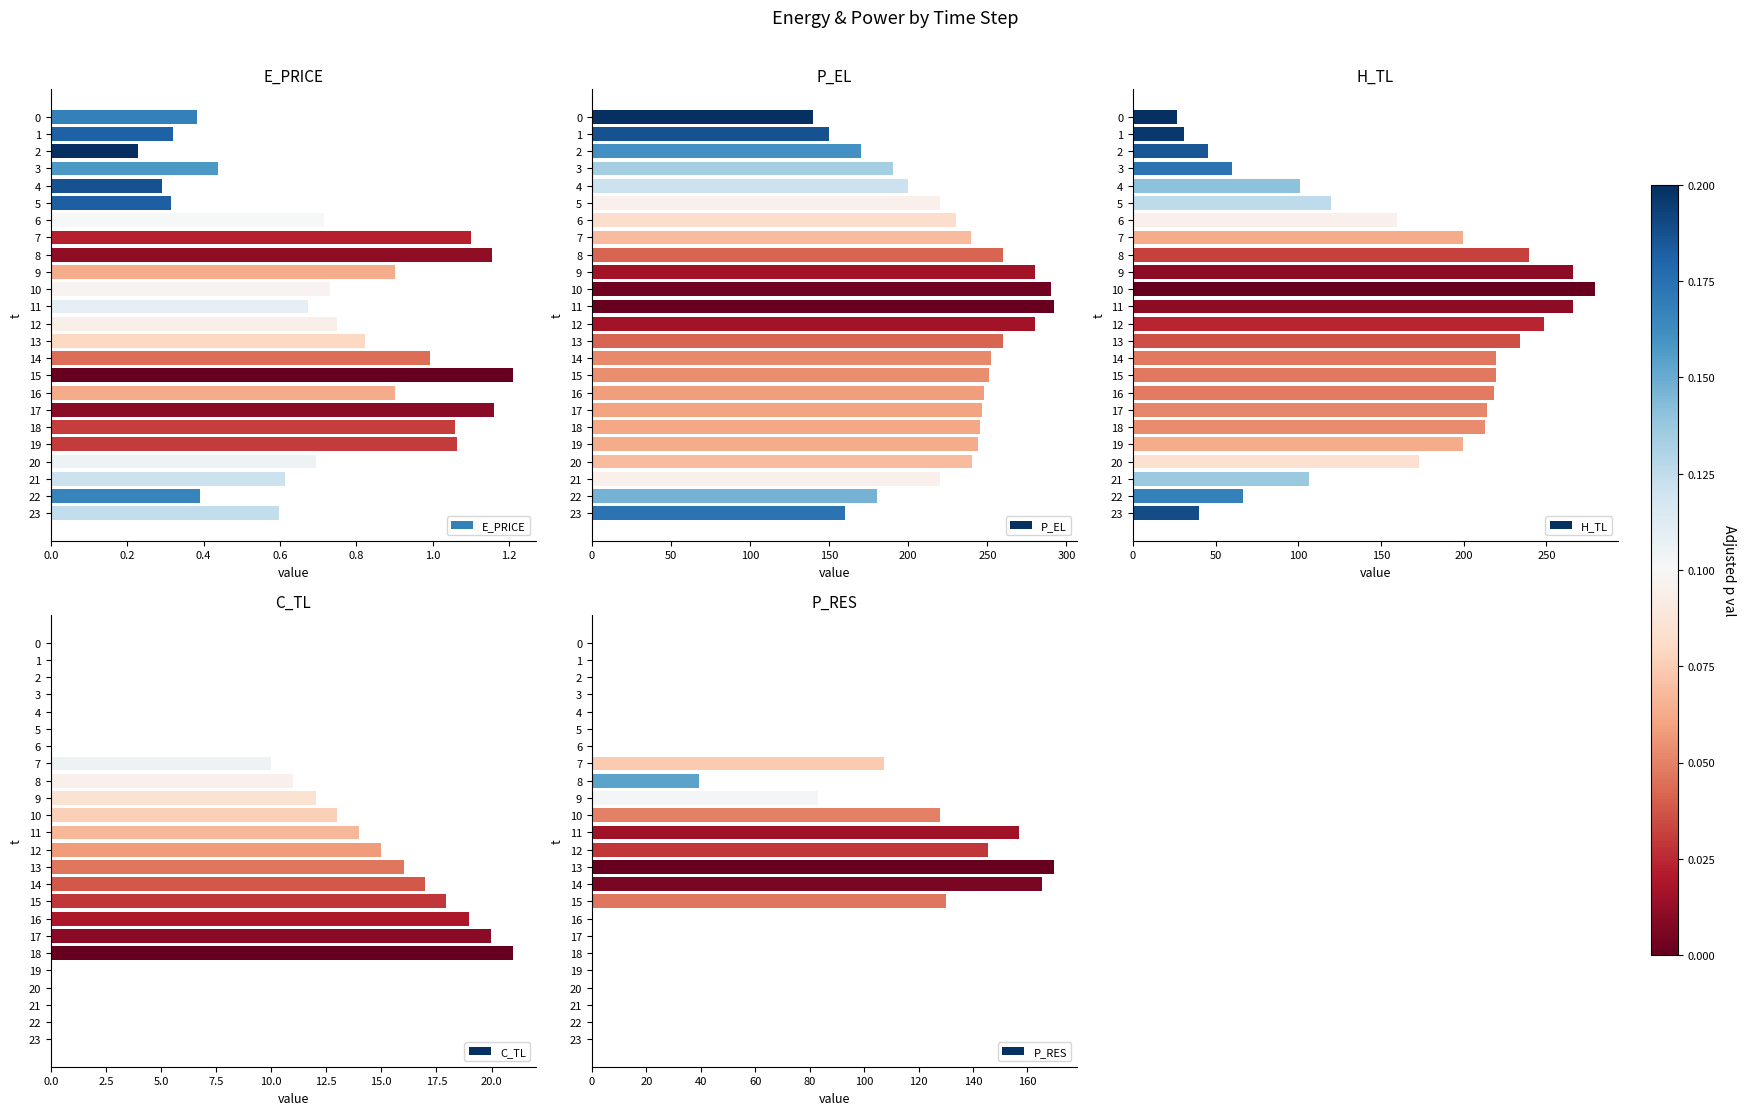

What is the difference between the maximum and minimum values in the H_TL series?

252.8